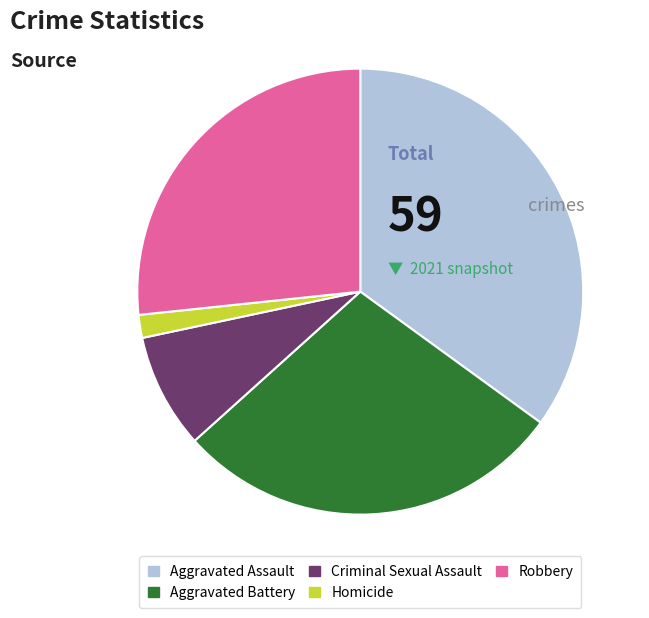

Between Criminal Sexual Assault and Robbery, which is larger?

Robbery